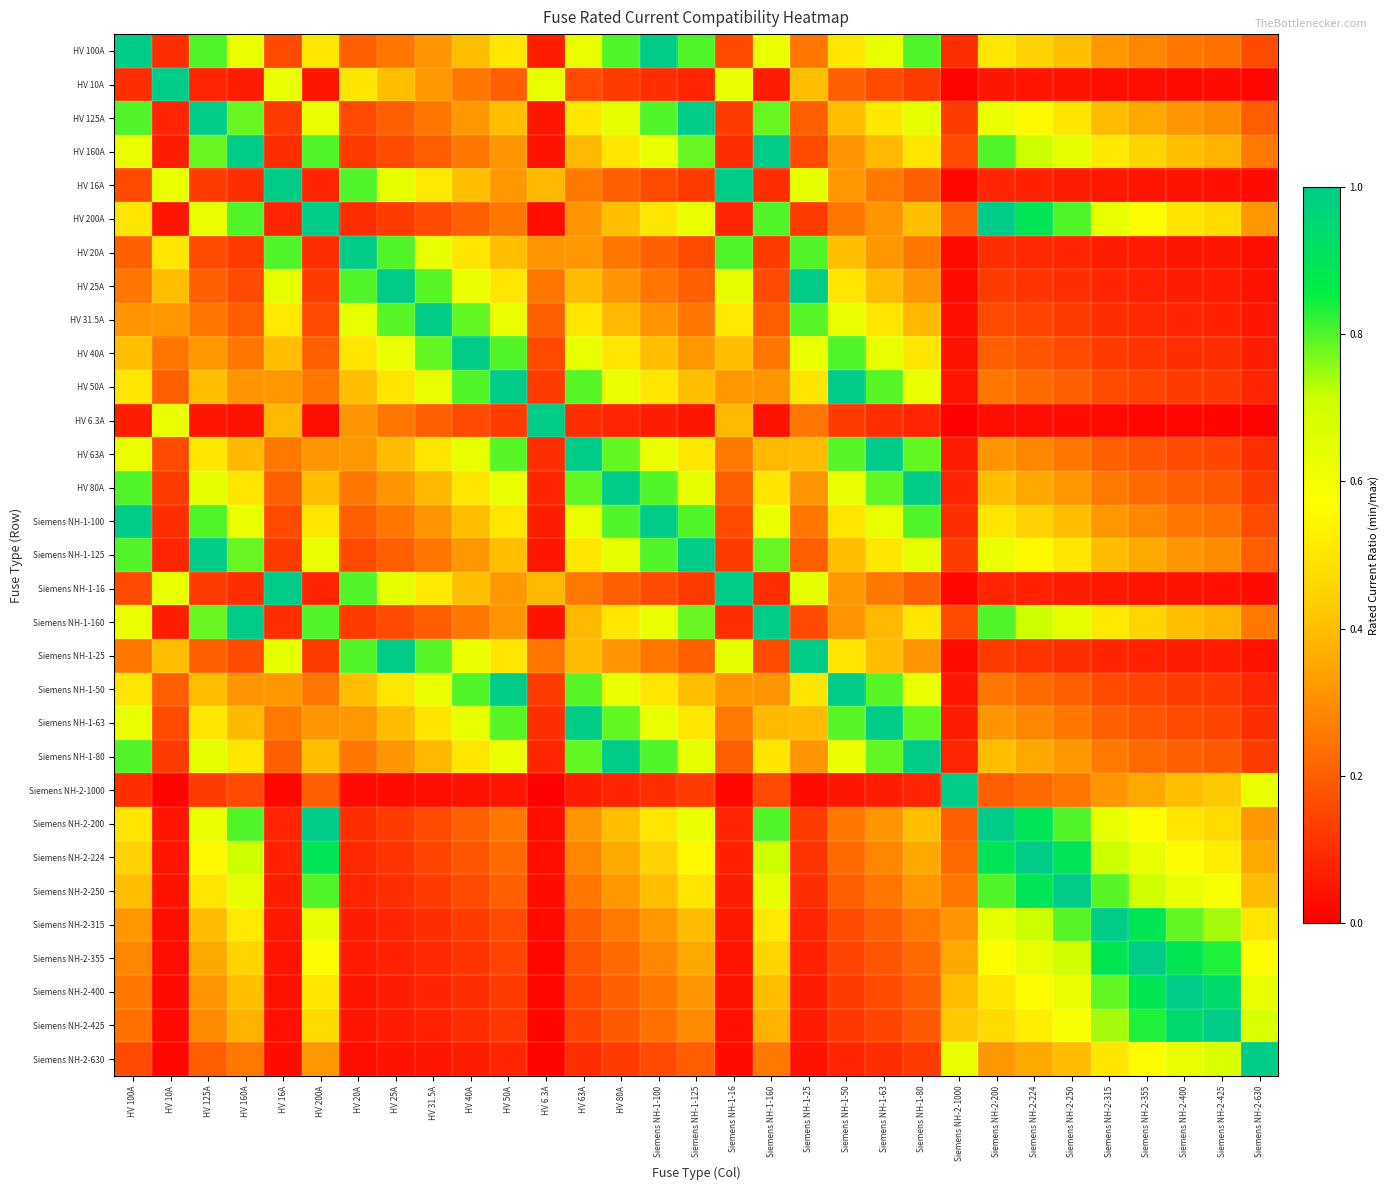

Which series changed the most between HV 125A and Siemens NH-1-16?

HV 125A